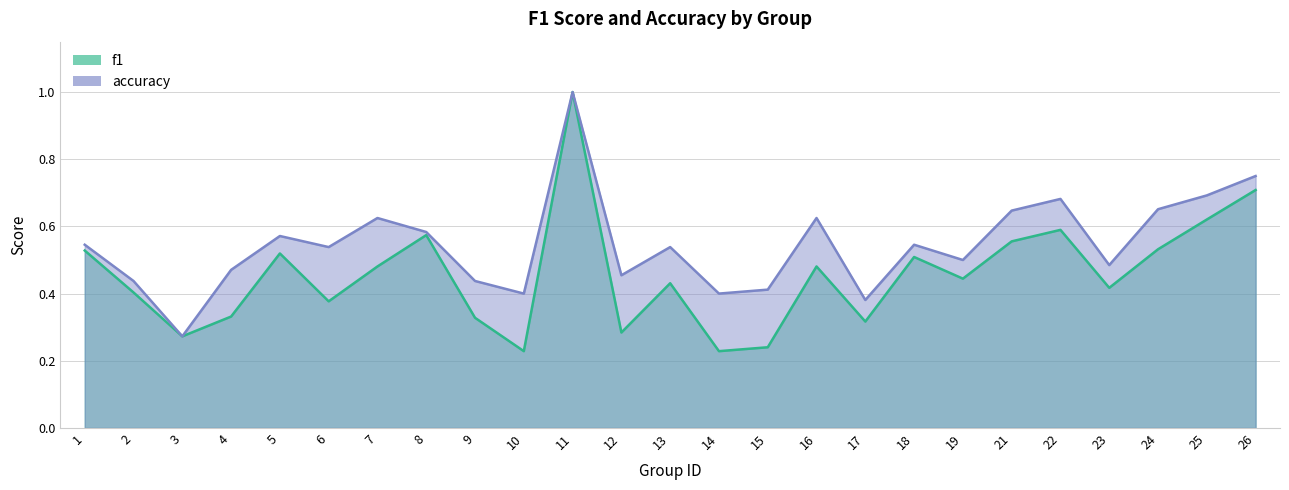

List the series in order of their overall mean, highest first.

accuracy, f1